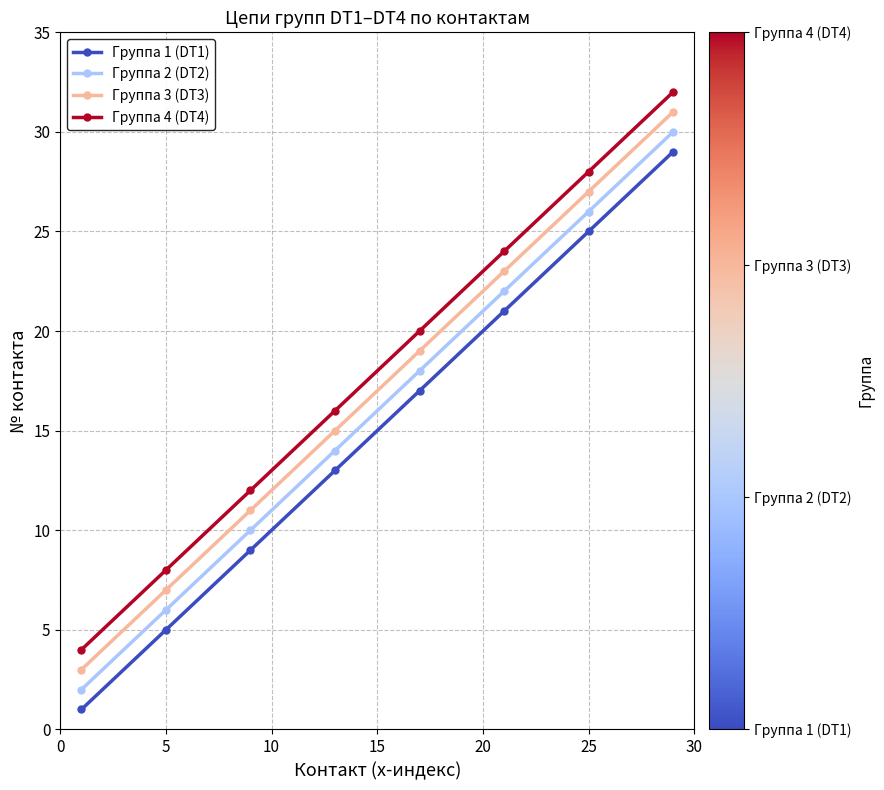

What is the maximum value shown in the chart?

32